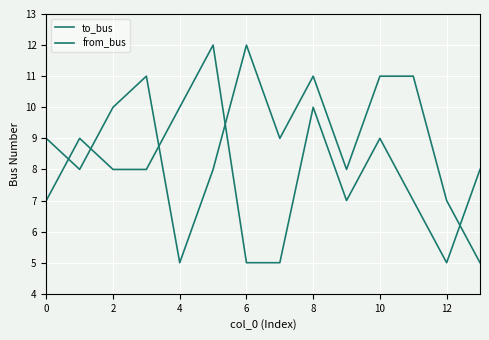

Is this an area chart (filled region under the line)?

No